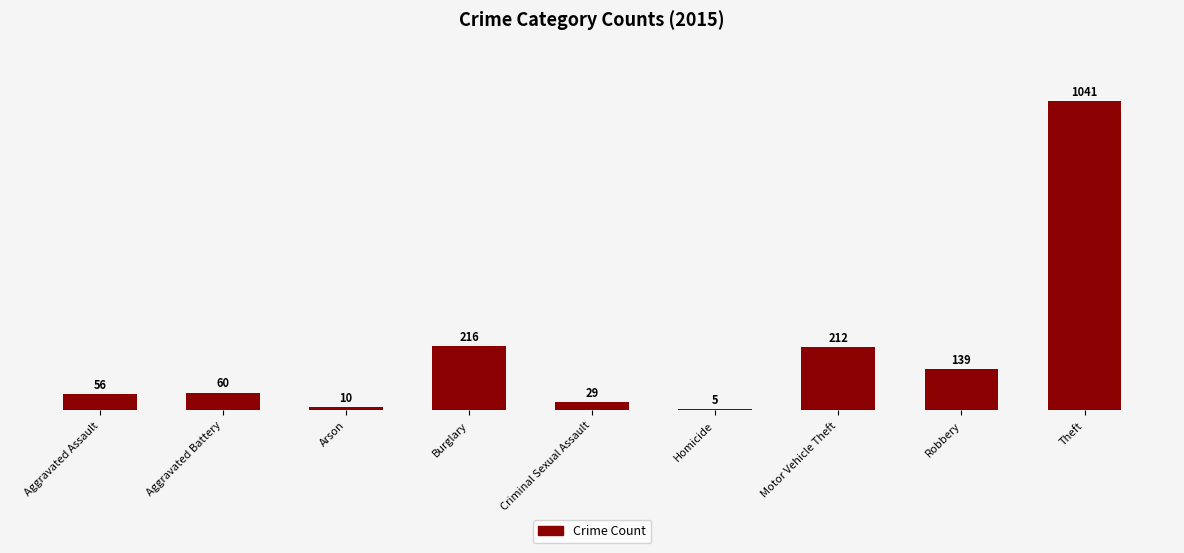

What is the sum of the values at Robbery and Criminal Sexual Assault?

168